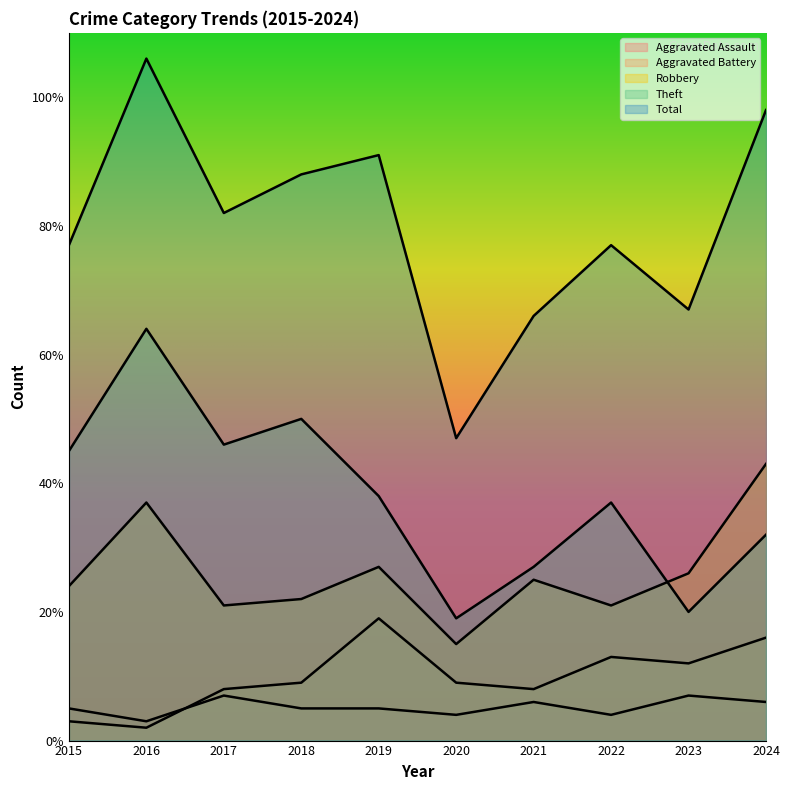

In Aggravated Assault, how many points are lower than both neighbors (excluding endpoints)?

3